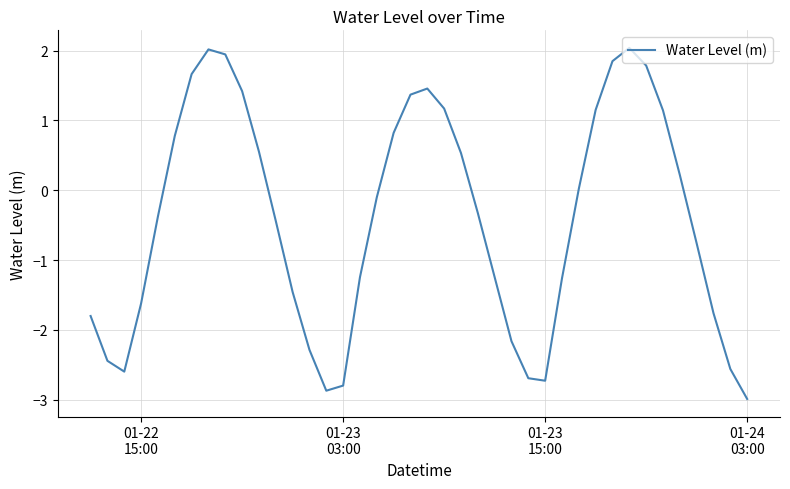

What is the smallest value displayed?

-3.0